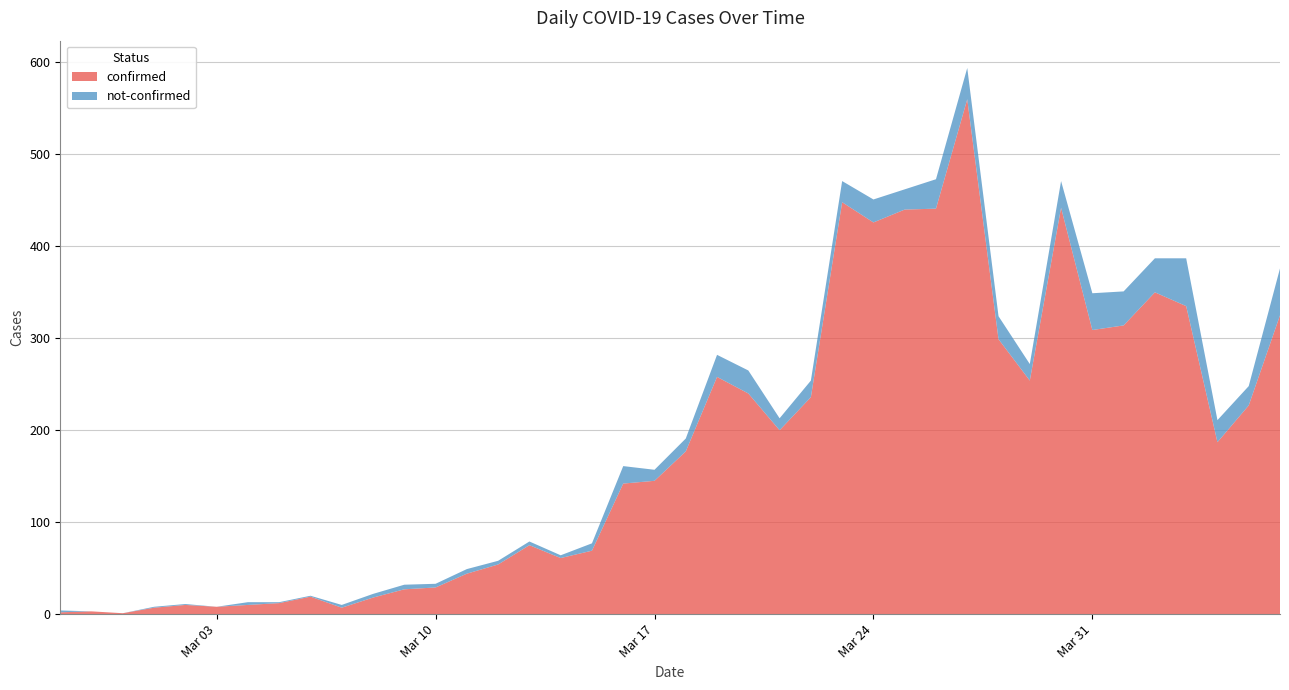

Reading right to left, transcribe all the data shown in this chart.

confirmed: 325	227	187	335	350	314	309	442	254	299	560	441	440	426	448	236	200	240	258	177	145	142	69	61	75	54	44	29	27	18	7	19	12	10	8	10	7	1	3	2
not-confirmed: 51	21	24	52	37	37	40	29	18	25	34	32	22	25	23	18	13	25	24	14	12	19	8	3	4	4	5	4	5	4	3	1	1	3	0	1	1	0	0	2